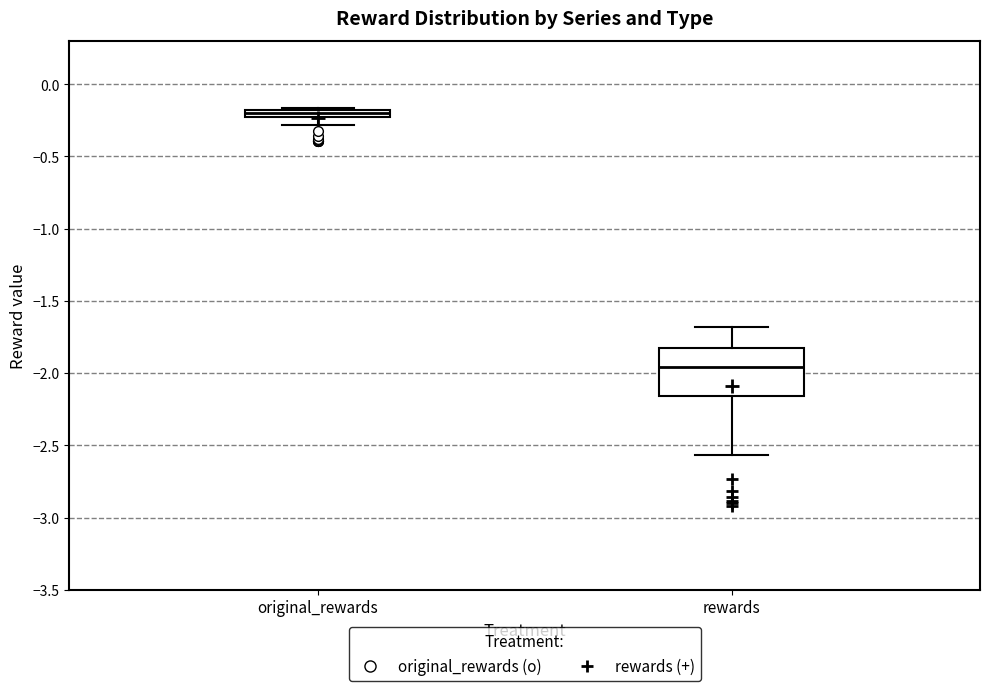

Comparing the boxes themselves (not the whiskers), which one is the tallest?

rewards